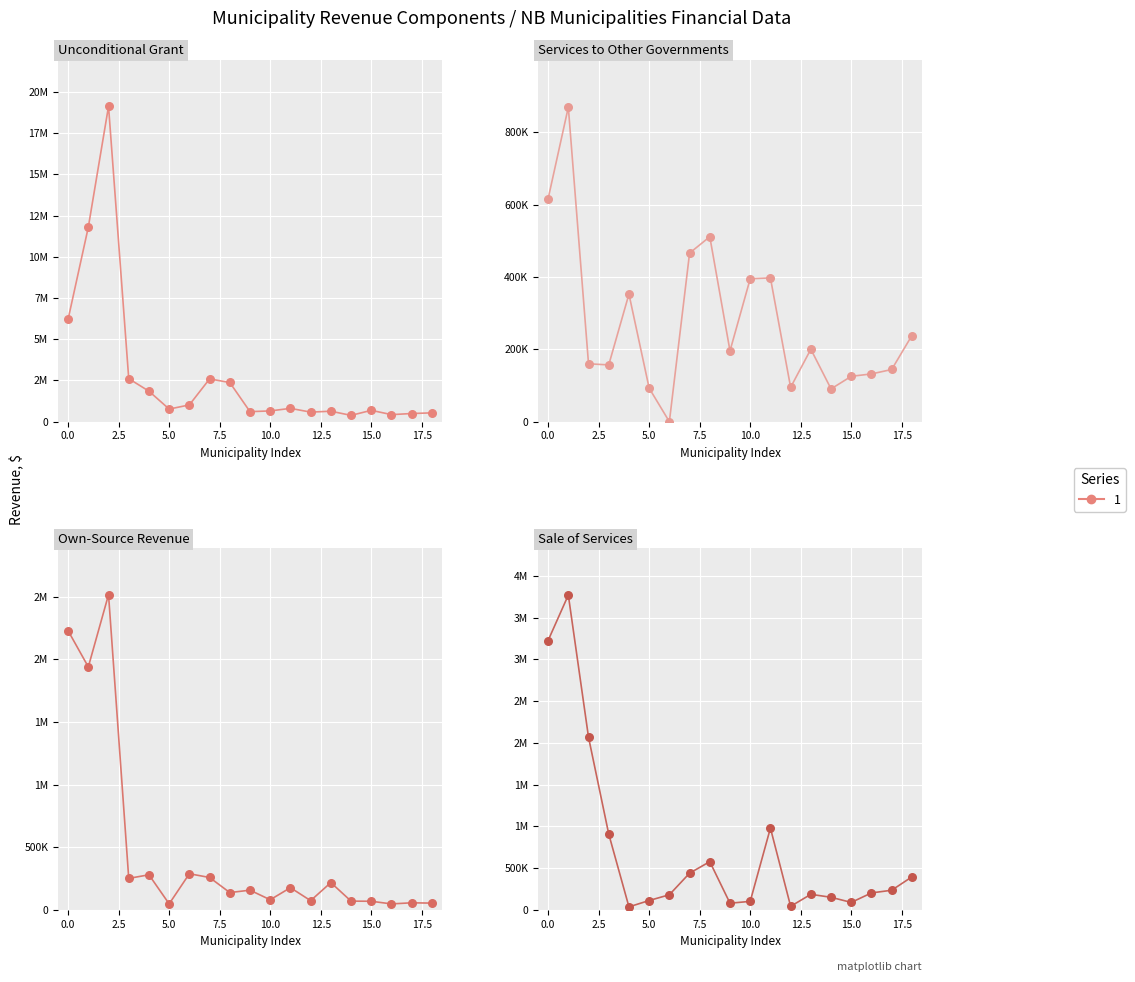

Which series contains the highest Y value?

Unconditional Grant